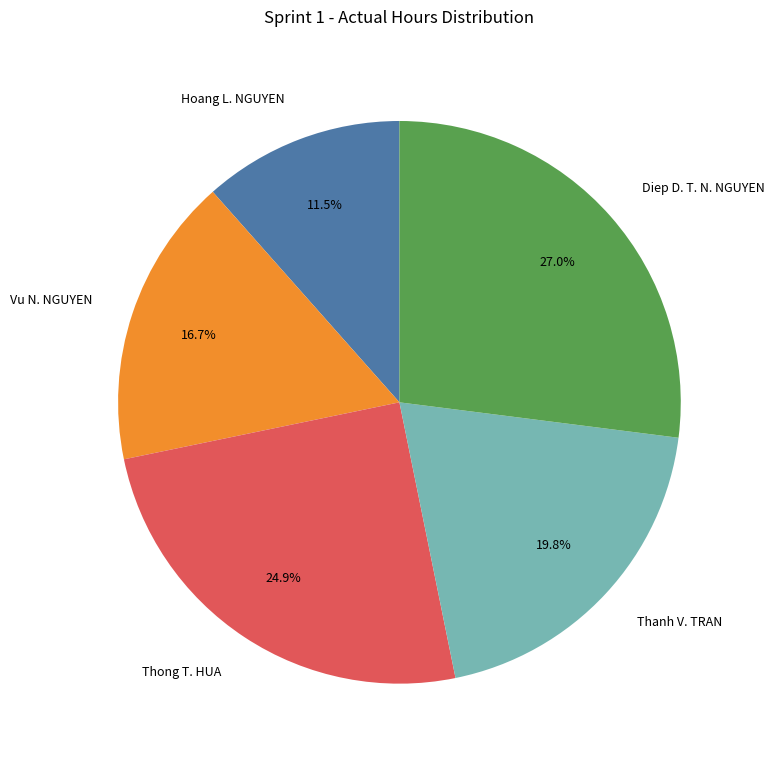

How much of the chart is everything except Hoang L. NGUYEN?

88.5%